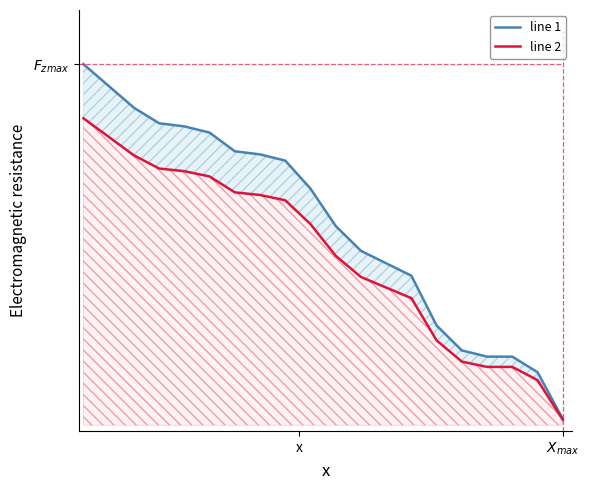

Which series has the largest range (max minus min)?

line 1